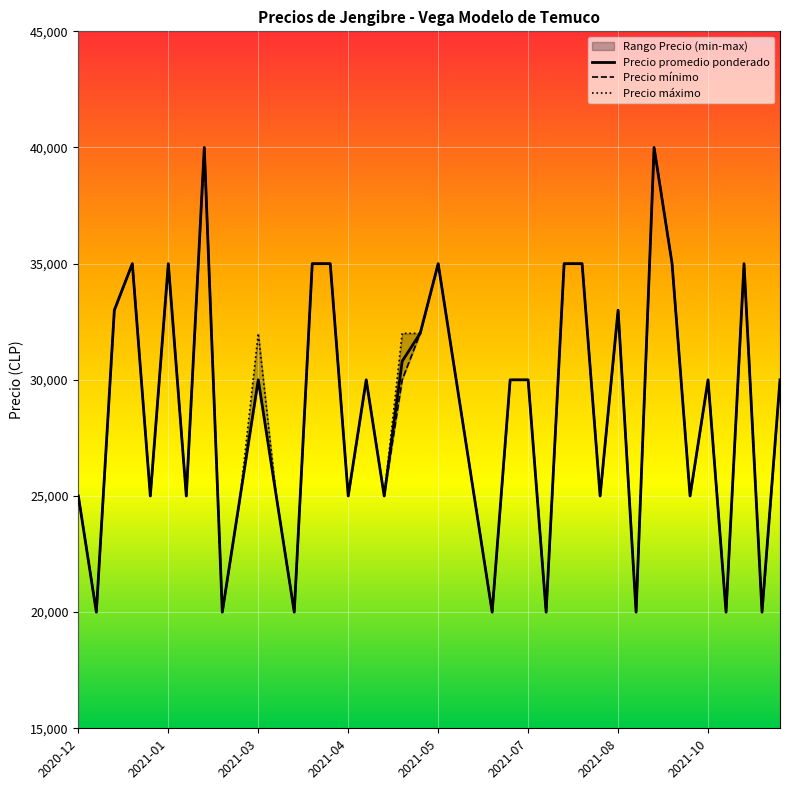

How many Precio minimo values are between 25000 and 35000?

30